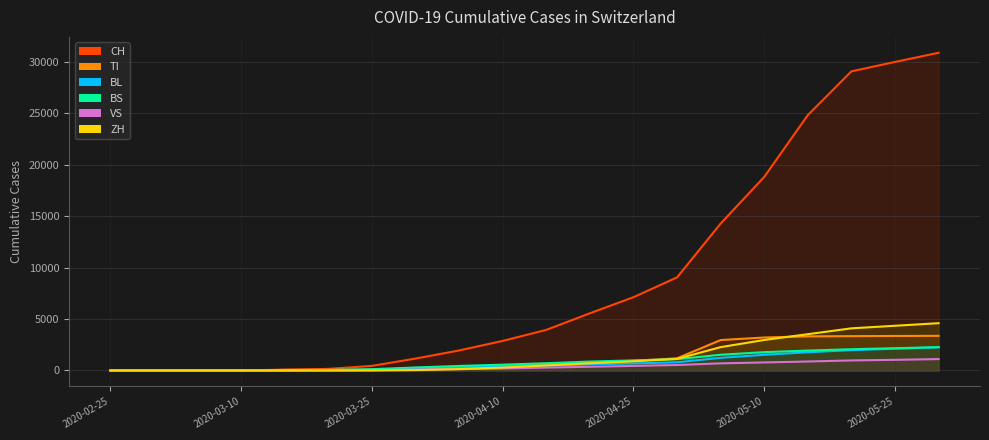

The BS line series shows 1937 at 16. True or false?

True